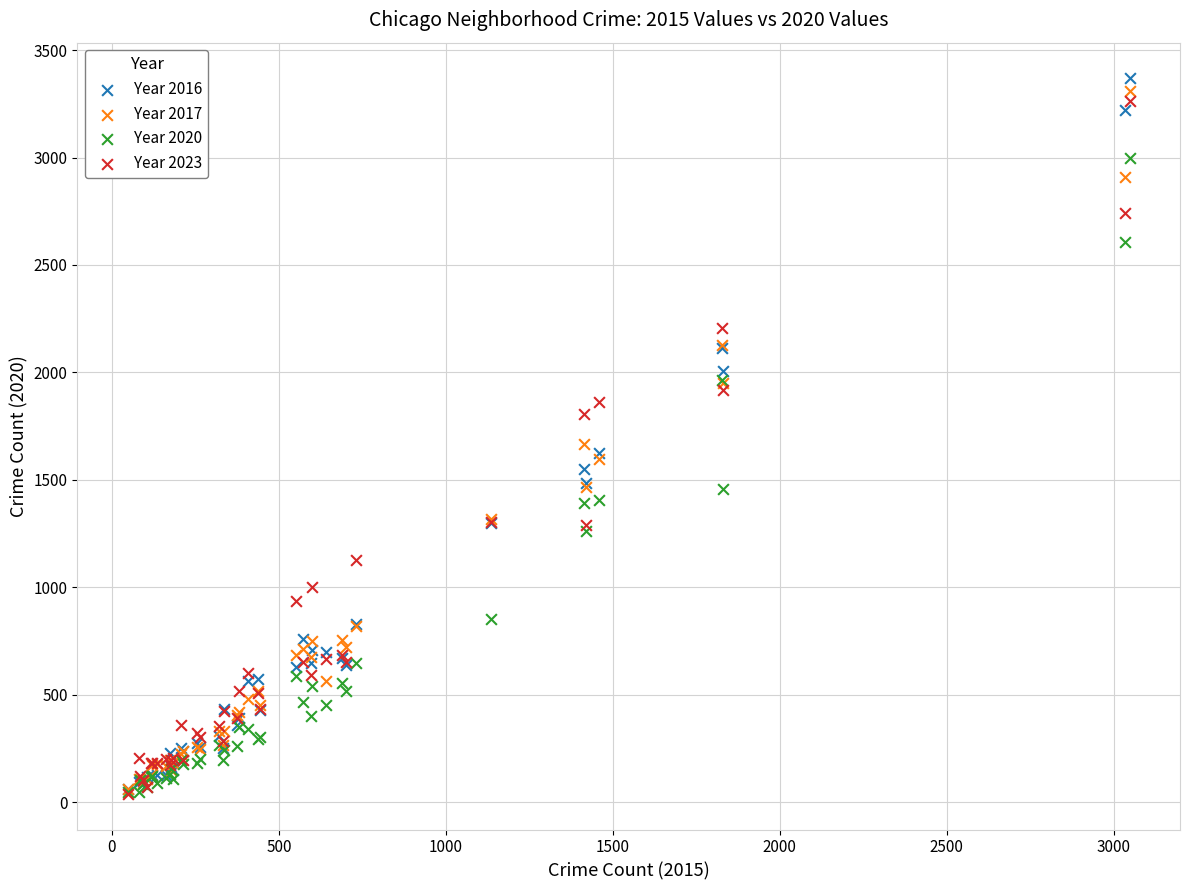

Across all series, what Y value is closest to 1703?

1666